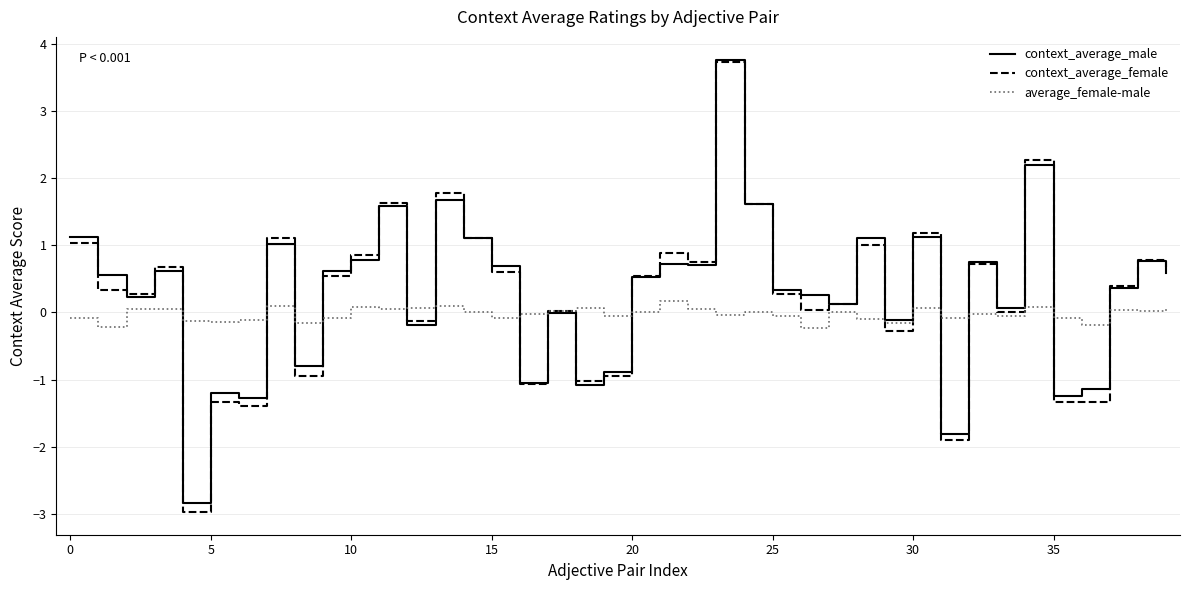

Count the number of categories in the chart.

40